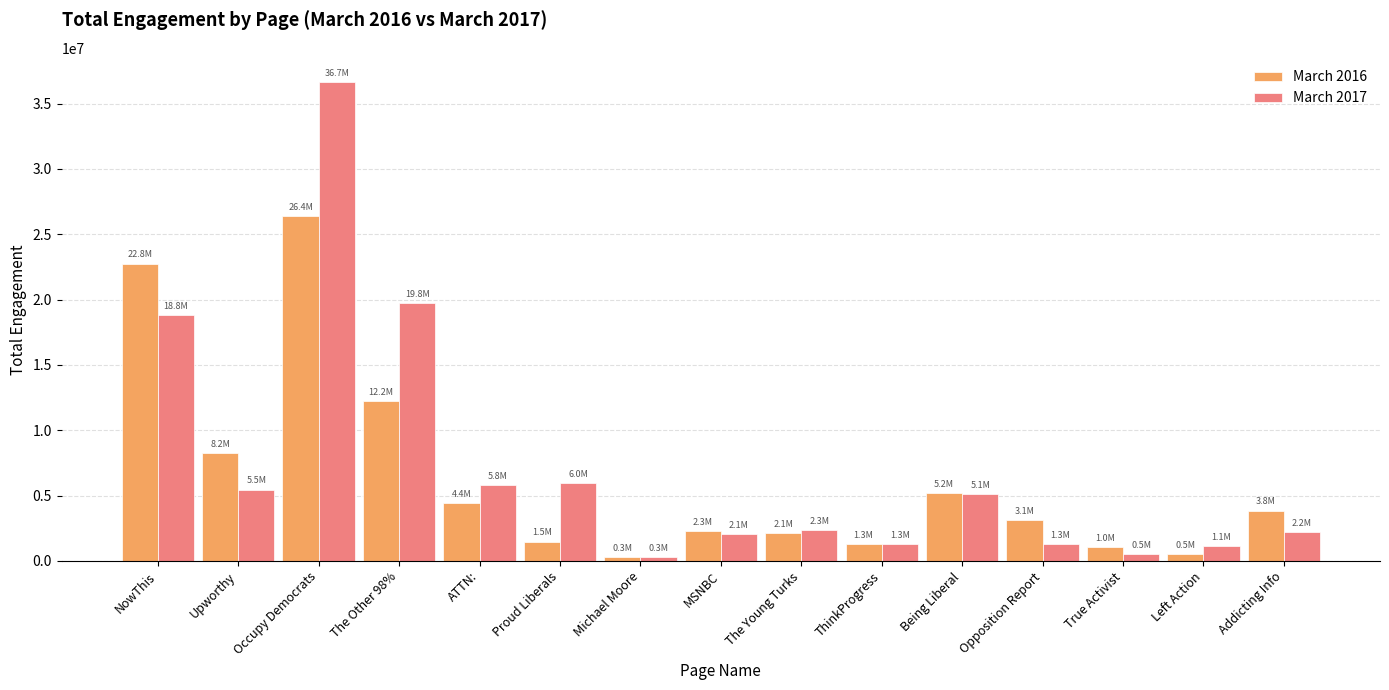

Which series has the largest range (max minus min)?

March 2017